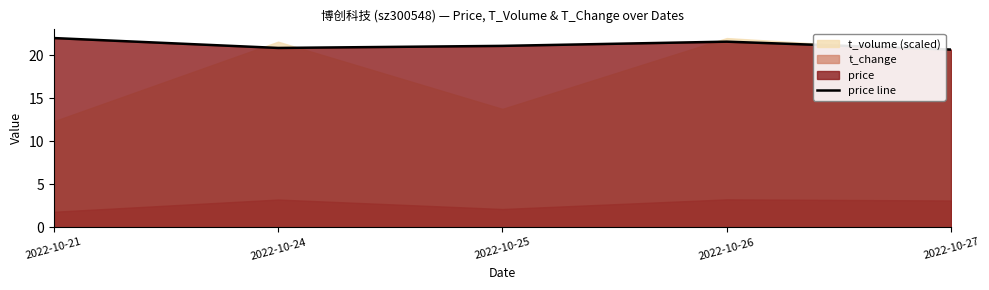

How many lines are shown in the chart?

1